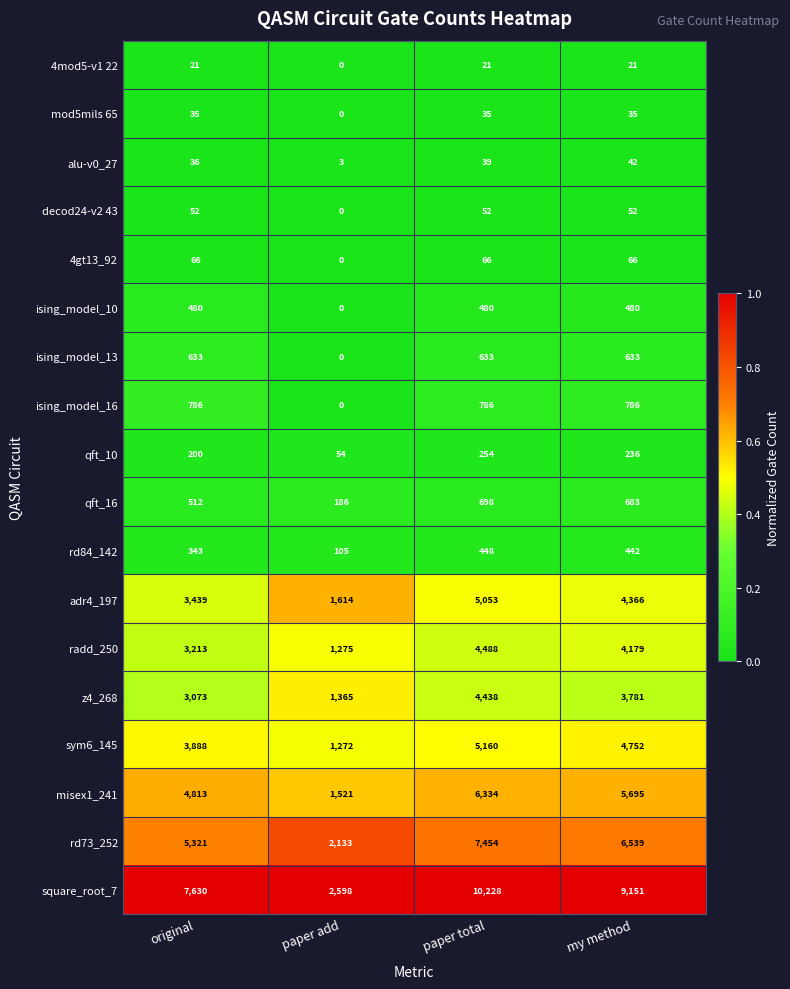

Which category has the highest value across all series?

paper total